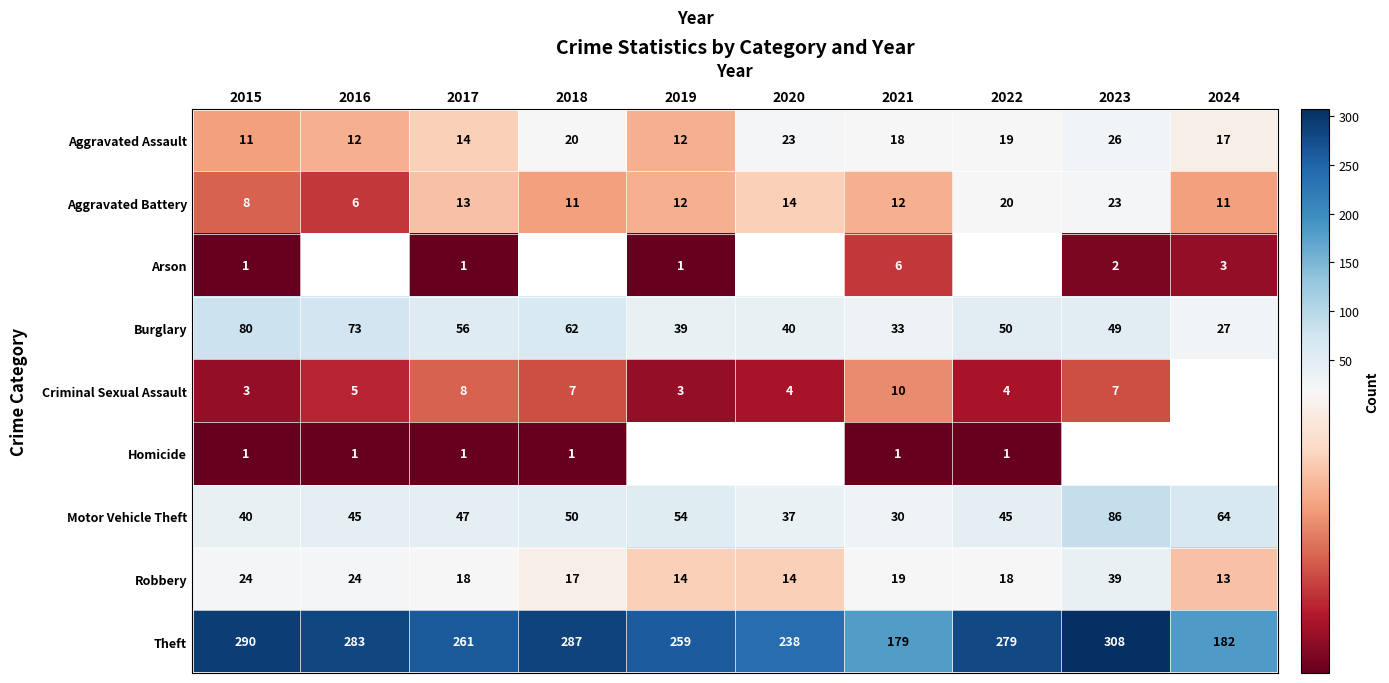

The Arson series shows 0.6 at 2017. True or false?

False